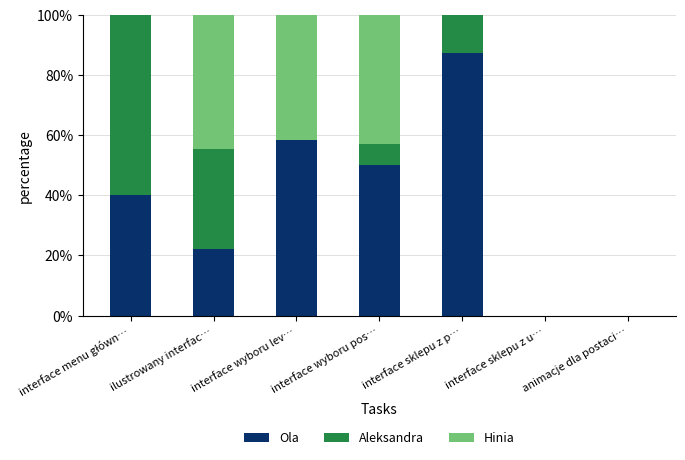

How many categories are shown in the chart?

7